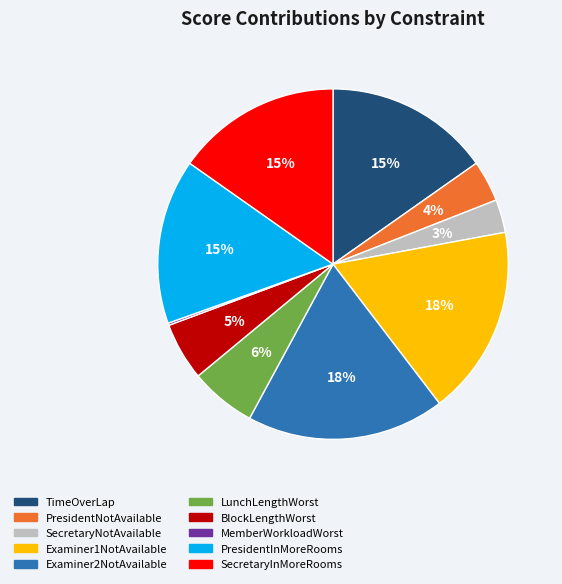

To the nearest percent, what is the average slice percentage?

10%